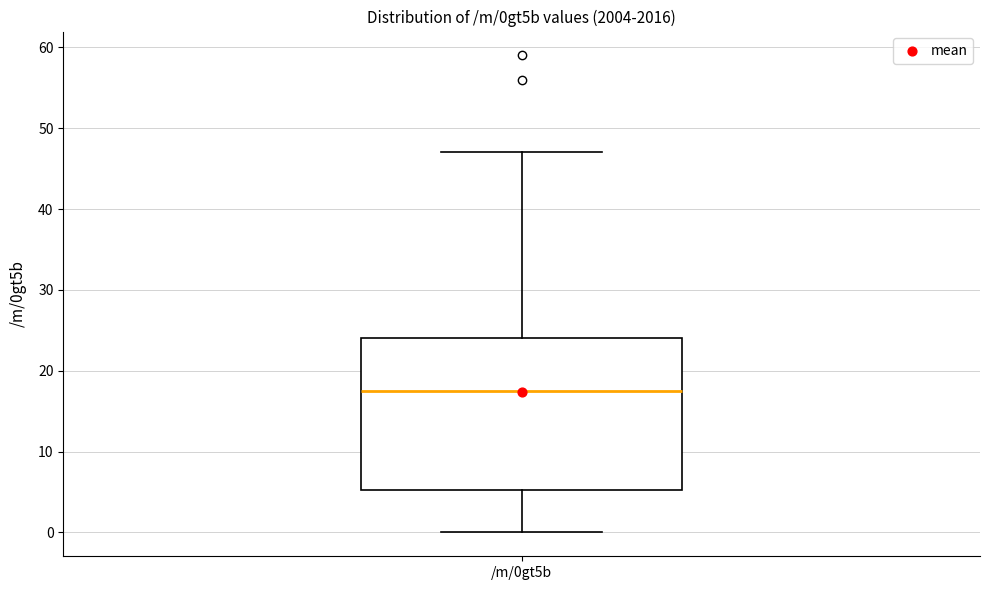

Where does the lower whisker of the box for /m/0gt5b end on the y-axis? The values are not printed on the chart, so give them approximately, as read against the axis.

0